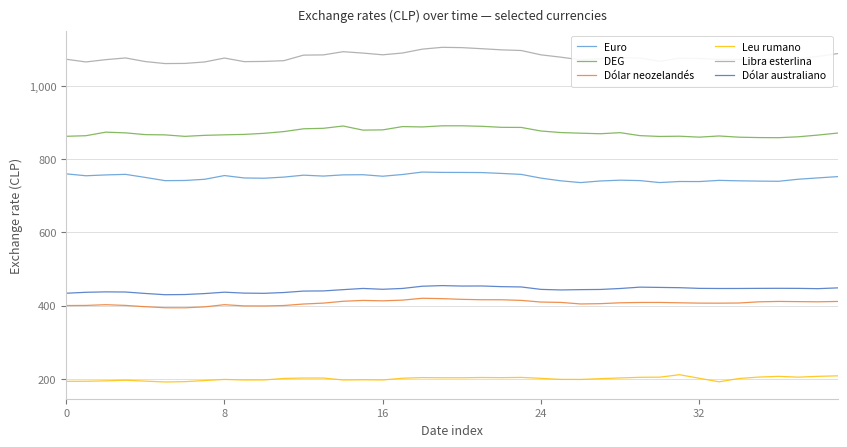

True or false: DEG and Dólar neozelandés cross at least once.

False